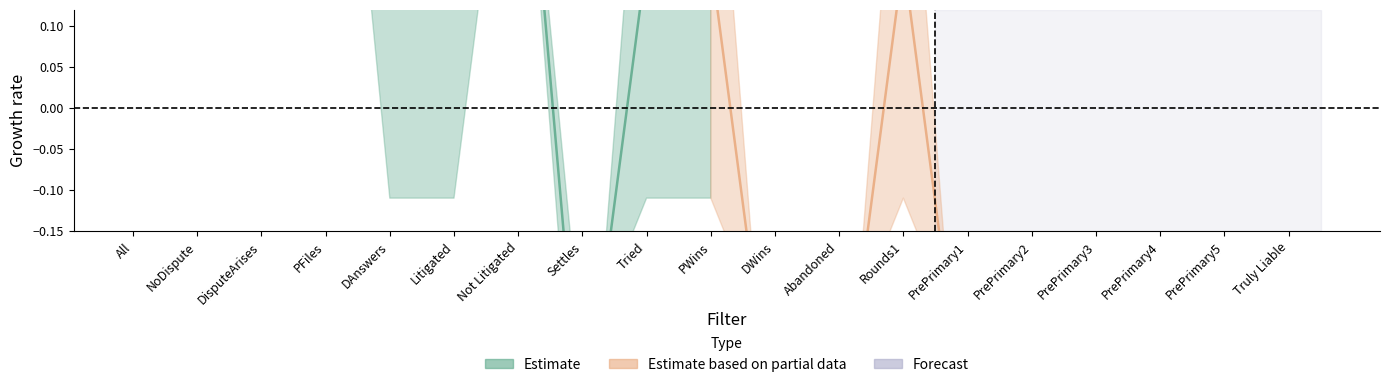

How many data points does each series have?

19